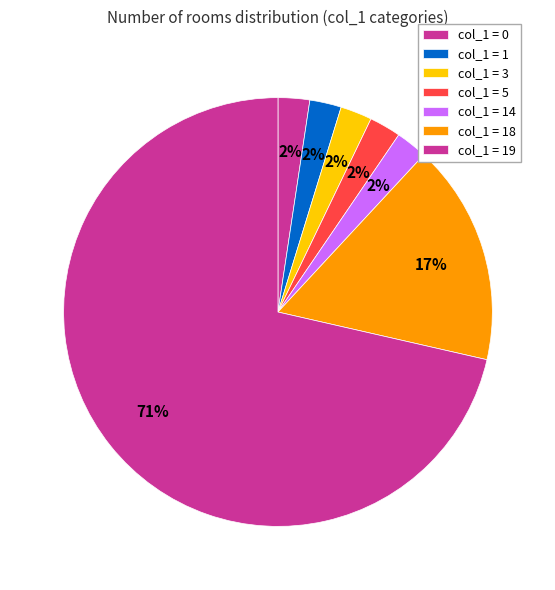

Count the number of slices in the pie.

7